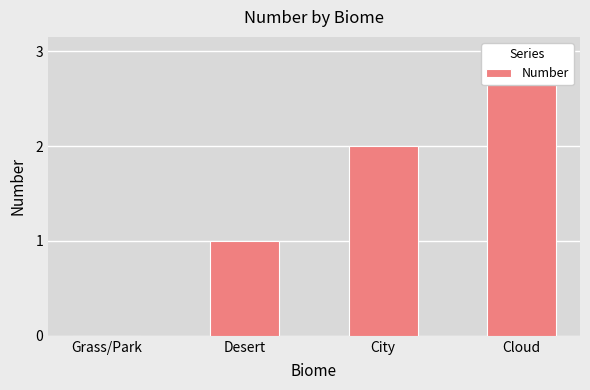

What is the average value?

2